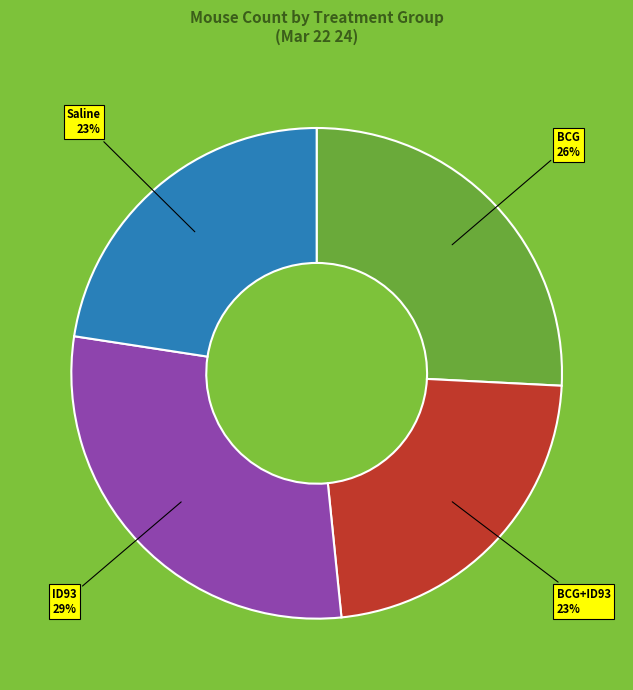

To the nearest percent, what is the average slice percentage?

25%